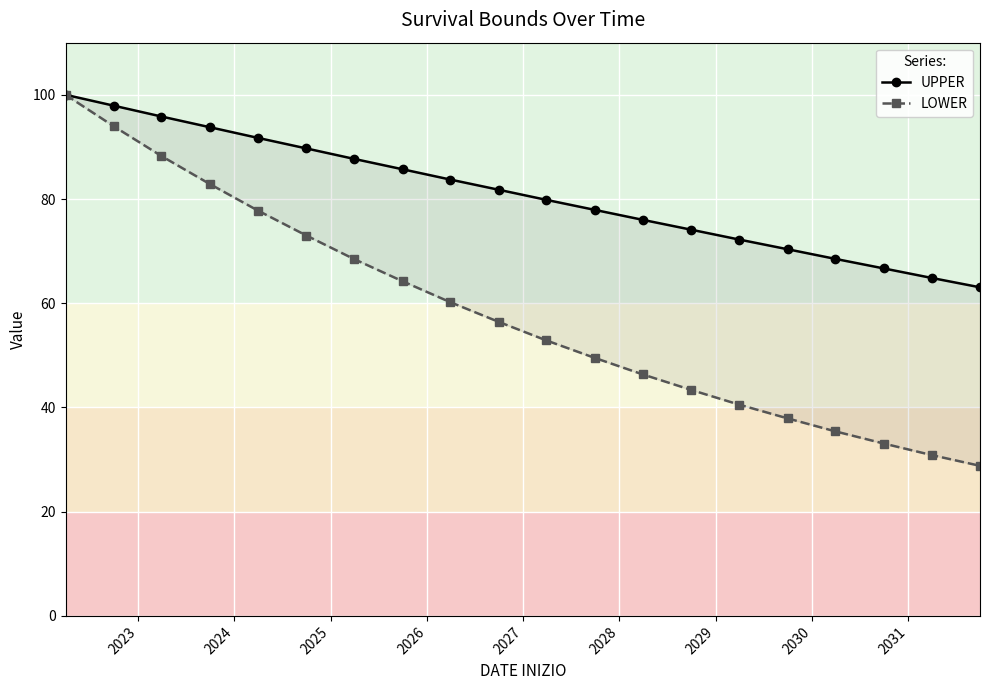

Reading left to right, list all the values displayed in this chart.

UPPER: 100.0	97.9	95.8	93.8	91.7	89.7	87.7	85.7	83.7	81.8	79.8	77.9	76.0	74.1	72.2	70.4	68.5	66.7	64.9	63.1
LOWER: 100.0	94.0	88.2	82.9	77.8	73.0	68.5	64.2	60.2	56.4	52.9	49.5	46.3	43.3	40.5	37.9	35.4	33.1	30.9	28.8